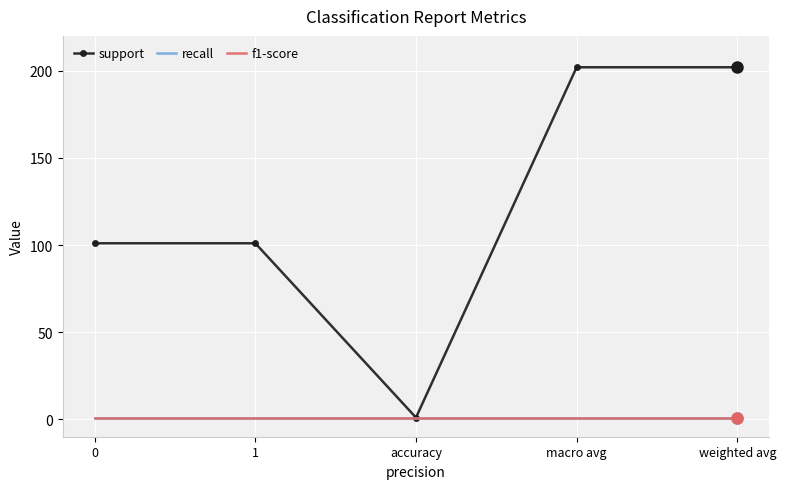

True or false: f1-score and support intersect in this chart.

False